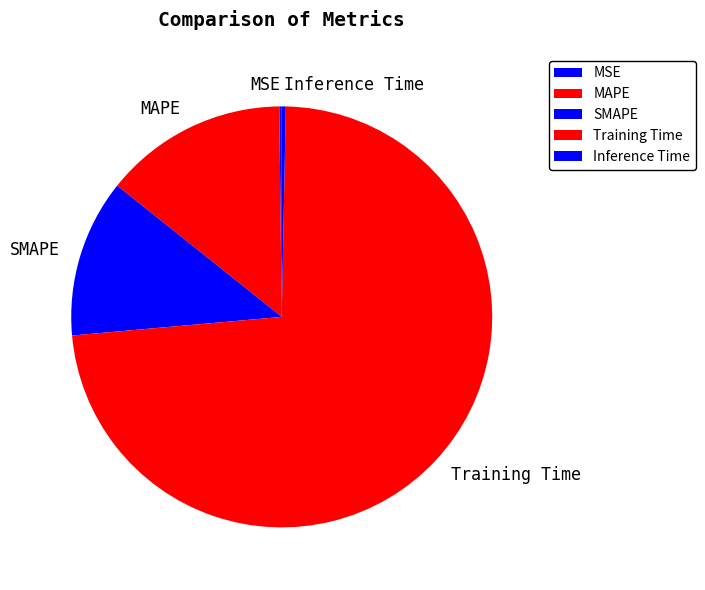

What is the majority slice?

Training Time